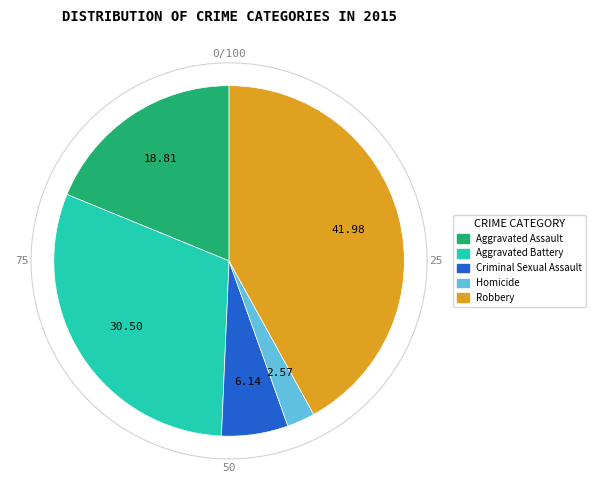

To the nearest percent, what is the difference between the Aggravated Battery and Robbery slice percentages?

11%